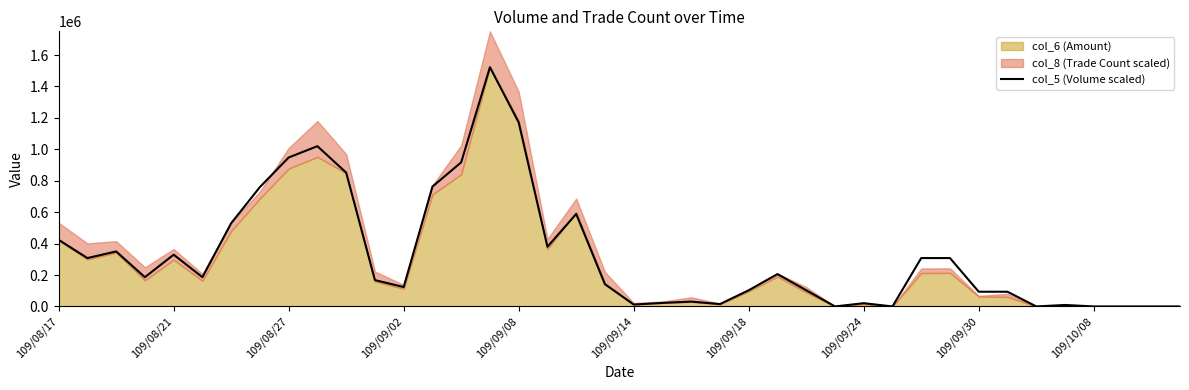

What is the sum of all values?

12990716.5